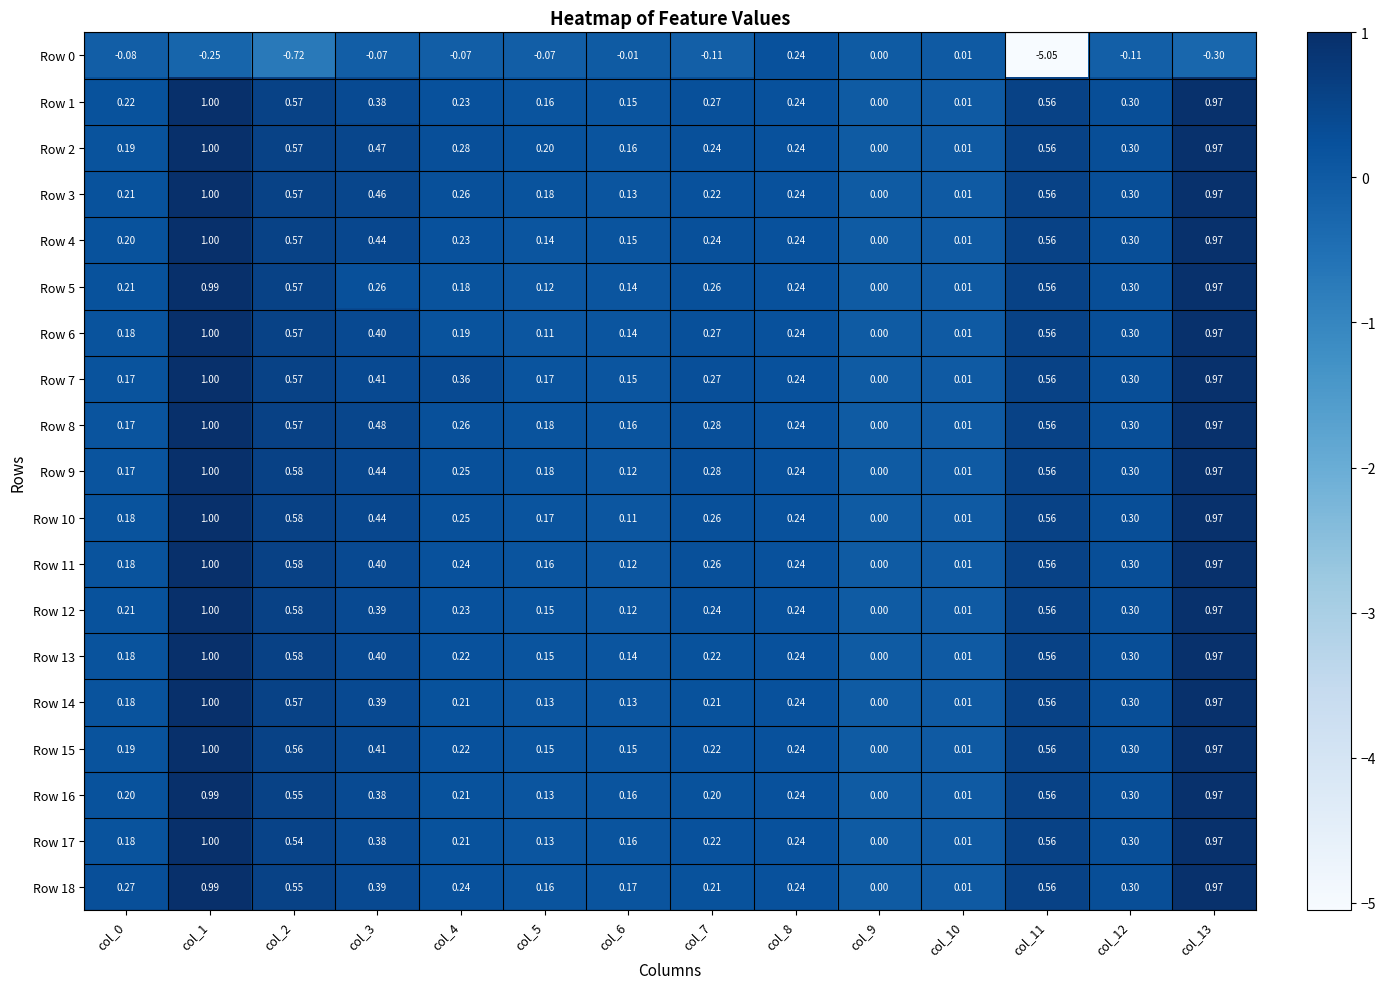

Reading left to right, list all the values displayed in this chart.

Row 0: col_0=-0.1	col_1=-0.2	col_2=-0.7	col_3=-0.1	col_4=-0.1	col_5=-0.1	col_6=-0.0	col_7=-0.1	col_8=0.2	col_9=0.0	col_10=0.0	col_11=-5.0	col_12=-0.1	col_13=-0.3
Row 1: col_0=0.2	col_1=1.0	col_2=0.6	col_3=0.4	col_4=0.2	col_5=0.2	col_6=0.1	col_7=0.3	col_8=0.2	col_9=0.0	col_10=0.0	col_11=0.6	col_12=0.3	col_13=1.0
Row 2: col_0=0.2	col_1=1.0	col_2=0.6	col_3=0.5	col_4=0.3	col_5=0.2	col_6=0.2	col_7=0.2	col_8=0.2	col_9=0.0	col_10=0.0	col_11=0.6	col_12=0.3	col_13=1.0
Row 3: col_0=0.2	col_1=1.0	col_2=0.6	col_3=0.5	col_4=0.3	col_5=0.2	col_6=0.1	col_7=0.2	col_8=0.2	col_9=0.0	col_10=0.0	col_11=0.6	col_12=0.3	col_13=1.0
Row 4: col_0=0.2	col_1=1.0	col_2=0.6	col_3=0.4	col_4=0.2	col_5=0.1	col_6=0.1	col_7=0.2	col_8=0.2	col_9=0.0	col_10=0.0	col_11=0.6	col_12=0.3	col_13=1.0
Row 5: col_0=0.2	col_1=1.0	col_2=0.6	col_3=0.3	col_4=0.2	col_5=0.1	col_6=0.1	col_7=0.3	col_8=0.2	col_9=0.0	col_10=0.0	col_11=0.6	col_12=0.3	col_13=1.0
Row 6: col_0=0.2	col_1=1.0	col_2=0.6	col_3=0.4	col_4=0.2	col_5=0.1	col_6=0.1	col_7=0.3	col_8=0.2	col_9=0.0	col_10=0.0	col_11=0.6	col_12=0.3	col_13=1.0
Row 7: col_0=0.2	col_1=1.0	col_2=0.6	col_3=0.4	col_4=0.4	col_5=0.2	col_6=0.1	col_7=0.3	col_8=0.2	col_9=0.0	col_10=0.0	col_11=0.6	col_12=0.3	col_13=1.0
Row 8: col_0=0.2	col_1=1.0	col_2=0.6	col_3=0.5	col_4=0.3	col_5=0.2	col_6=0.2	col_7=0.3	col_8=0.2	col_9=0.0	col_10=0.0	col_11=0.6	col_12=0.3	col_13=1.0
Row 9: col_0=0.2	col_1=1.0	col_2=0.6	col_3=0.4	col_4=0.2	col_5=0.2	col_6=0.1	col_7=0.3	col_8=0.2	col_9=0.0	col_10=0.0	col_11=0.6	col_12=0.3	col_13=1.0
Row 10: col_0=0.2	col_1=1.0	col_2=0.6	col_3=0.4	col_4=0.2	col_5=0.2	col_6=0.1	col_7=0.3	col_8=0.2	col_9=0.0	col_10=0.0	col_11=0.6	col_12=0.3	col_13=1.0
Row 11: col_0=0.2	col_1=1.0	col_2=0.6	col_3=0.4	col_4=0.2	col_5=0.2	col_6=0.1	col_7=0.3	col_8=0.2	col_9=0.0	col_10=0.0	col_11=0.6	col_12=0.3	col_13=1.0
Row 12: col_0=0.2	col_1=1.0	col_2=0.6	col_3=0.4	col_4=0.2	col_5=0.1	col_6=0.1	col_7=0.2	col_8=0.2	col_9=0.0	col_10=0.0	col_11=0.6	col_12=0.3	col_13=1.0
Row 13: col_0=0.2	col_1=1.0	col_2=0.6	col_3=0.4	col_4=0.2	col_5=0.1	col_6=0.1	col_7=0.2	col_8=0.2	col_9=0.0	col_10=0.0	col_11=0.6	col_12=0.3	col_13=1.0
Row 14: col_0=0.2	col_1=1.0	col_2=0.6	col_3=0.4	col_4=0.2	col_5=0.1	col_6=0.1	col_7=0.2	col_8=0.2	col_9=0.0	col_10=0.0	col_11=0.6	col_12=0.3	col_13=1.0
Row 15: col_0=0.2	col_1=1.0	col_2=0.6	col_3=0.4	col_4=0.2	col_5=0.1	col_6=0.1	col_7=0.2	col_8=0.2	col_9=0.0	col_10=0.0	col_11=0.6	col_12=0.3	col_13=1.0
Row 16: col_0=0.2	col_1=1.0	col_2=0.6	col_3=0.4	col_4=0.2	col_5=0.1	col_6=0.2	col_7=0.2	col_8=0.2	col_9=0.0	col_10=0.0	col_11=0.6	col_12=0.3	col_13=1.0
Row 17: col_0=0.2	col_1=1.0	col_2=0.5	col_3=0.4	col_4=0.2	col_5=0.1	col_6=0.2	col_7=0.2	col_8=0.2	col_9=0.0	col_10=0.0	col_11=0.6	col_12=0.3	col_13=1.0
Row 18: col_0=0.3	col_1=1.0	col_2=0.6	col_3=0.4	col_4=0.2	col_5=0.2	col_6=0.2	col_7=0.2	col_8=0.2	col_9=0.0	col_10=0.0	col_11=0.6	col_12=0.3	col_13=1.0